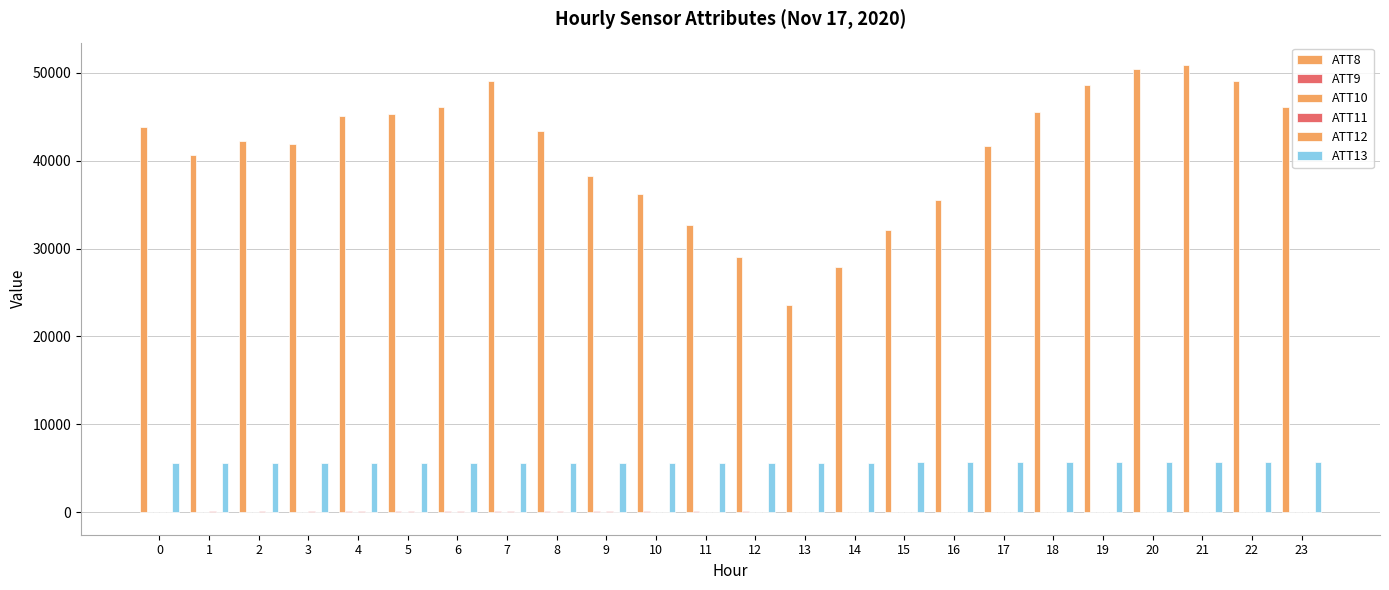

Reading right to left, what are all the values shown in this chart?

ATT8: 46100.0	49100.0	50900.0	50500.0	48600.0	45600.0	41700.0	35500.0	32100.0	27900.0	23600.0	29000.0	32700.0	36200.0	38300.0	43400.0	49100.0	46100.0	45300.0	45100.0	41900.0	42300.0	40700.0	43800.0
ATT9: 39.5	42.8	45.0	46.8	49.6	49.6	53.7	56.1	59.0	61.8	65.0	68.0	70.3	72.8	75.4	74.2	73.1	73.7	71.0	68.1	64.7	62.7	63.2	60.9
ATT10: -16.3	-17.8	-20.6	-23.6	-23.5	-25.8	-23.6	-22.1	-18.3	-16.2	-14.0	-14.4	-13.4	-14.6	-13.5	-8.9	-8.2	-9.4	-14.2	-13.9	-11.9	-14.1	-12.3	-8.5
ATT11: 36.8	41.0	44.5	44.6	46.8	50.2	51.7	53.5	52.9	54.1	55.1	58.7	60.2	62.3	69.9	70.4	75.5	75.8	74.9	73.8	71.2	69.9	68.1	64.8
ATT12: -17.9	-18.2	-18.0	-23.1	-26.0	-28.2	-28.6	-26.4	-25.8	-25.1	-29.6	-29.7	-30.8	-26.6	-18.6	-11.6	-11.2	-8.6	-12.6	-15.0	-13.6	-14.0	-10.9	-10.3
ATT13: 5695.1	5689.7	5676.9	5676.3	5666.6	5659.2	5662.6	5652.8	5645.6	5635.7	5632.9	5619.4	5619.3	5614.4	5608.4	5602.4	5601.1	5599.2	5598.8	5601.9	5603.3	5608.6	5613.7	5614.9